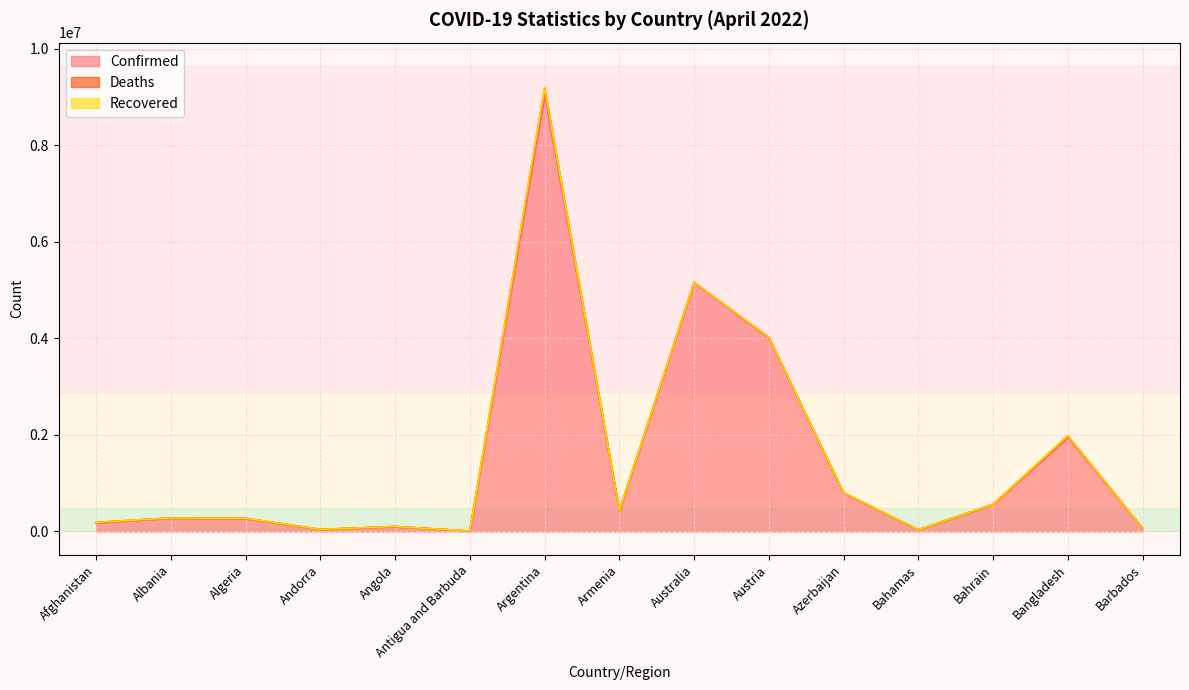

True or false: Recovered and Deaths intersect in this chart.

False